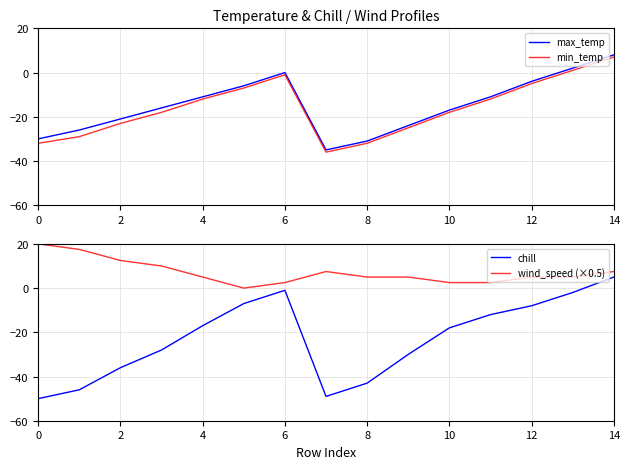

Where is the first local maximum for max_temp?

6